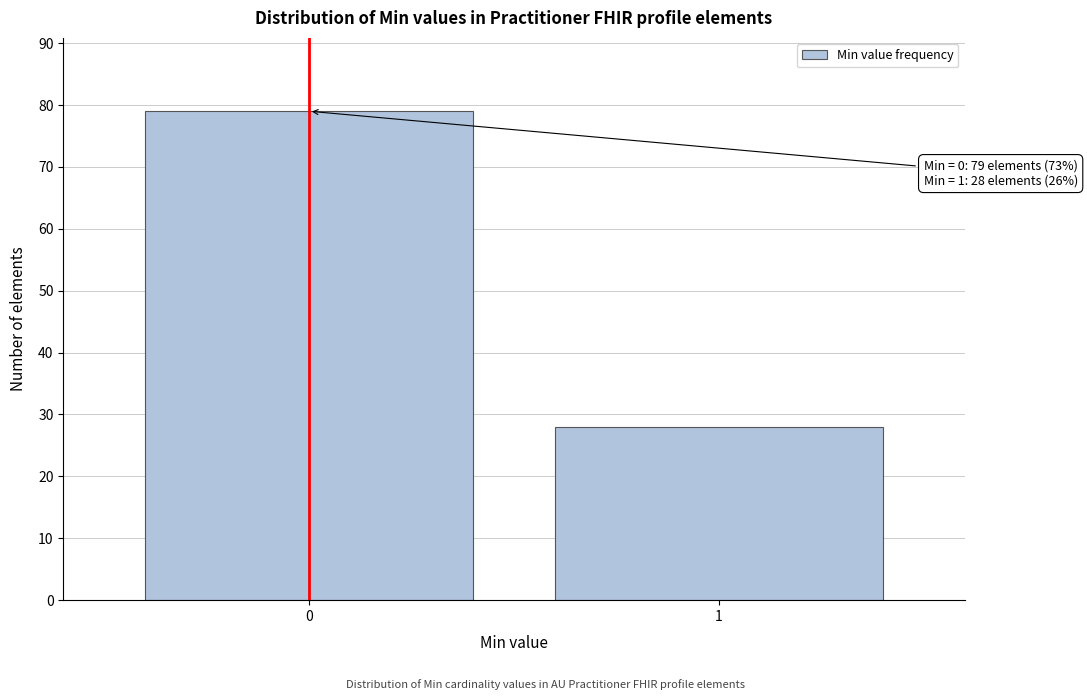

Reading left to right, extract all data points from this chart.

0=79	1=28